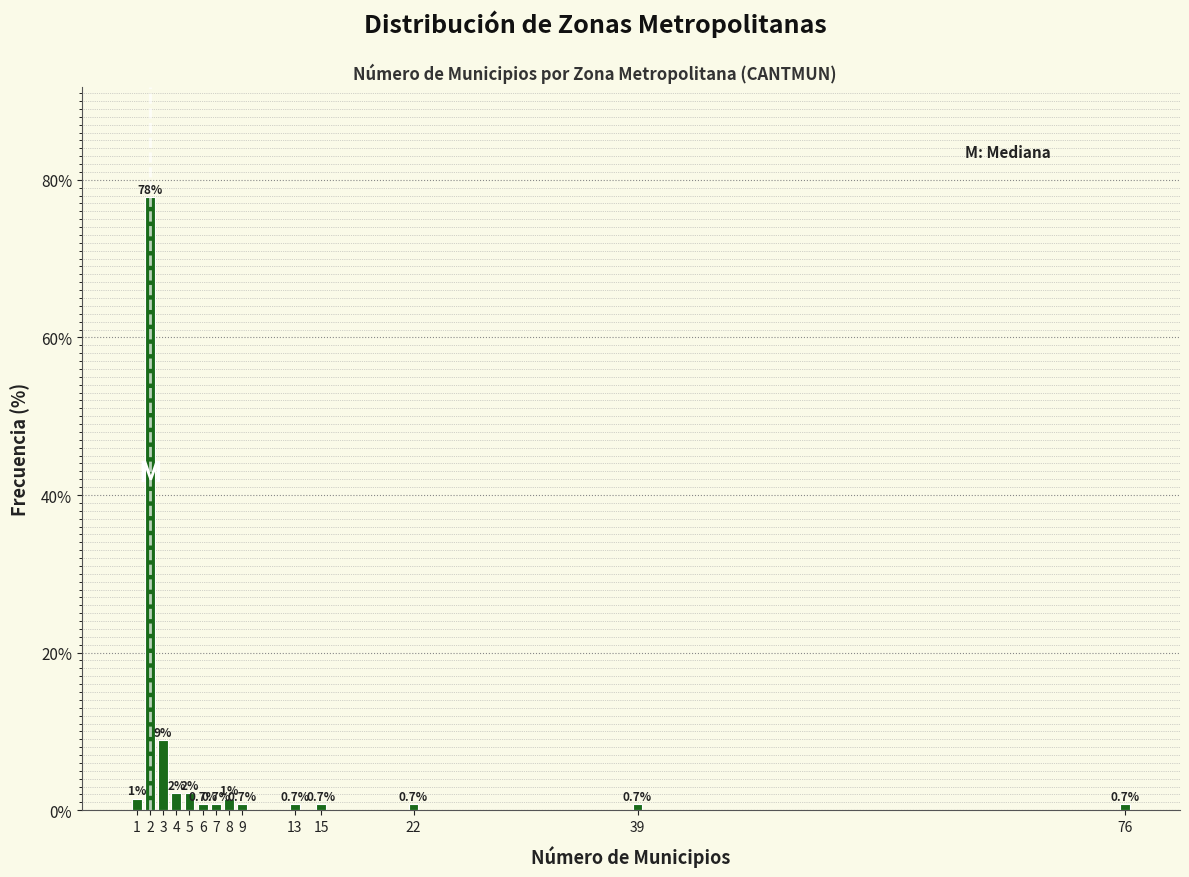

What is the minimum value shown in the chart?

0.7